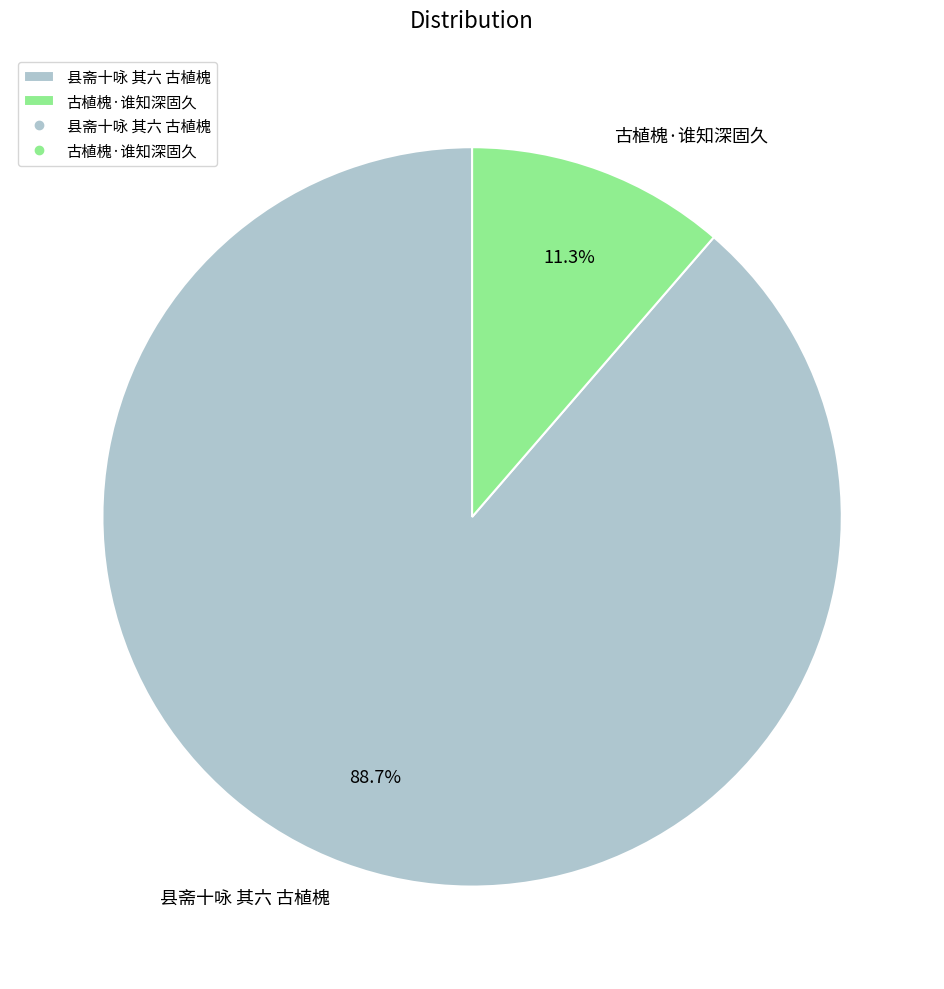

How many segments does this pie chart have?

2